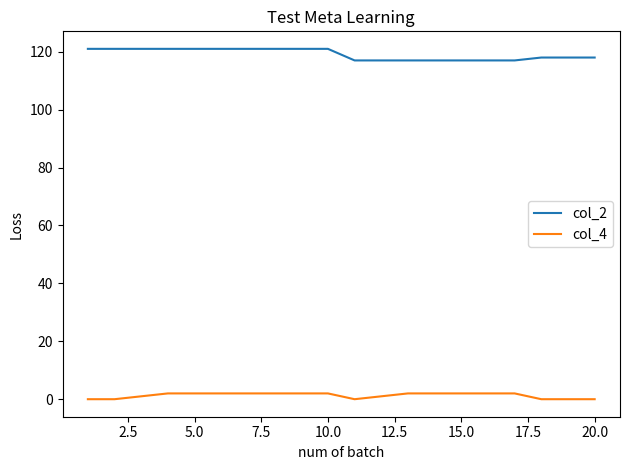

List the series in order of their overall mean, highest first.

col_2, col_4